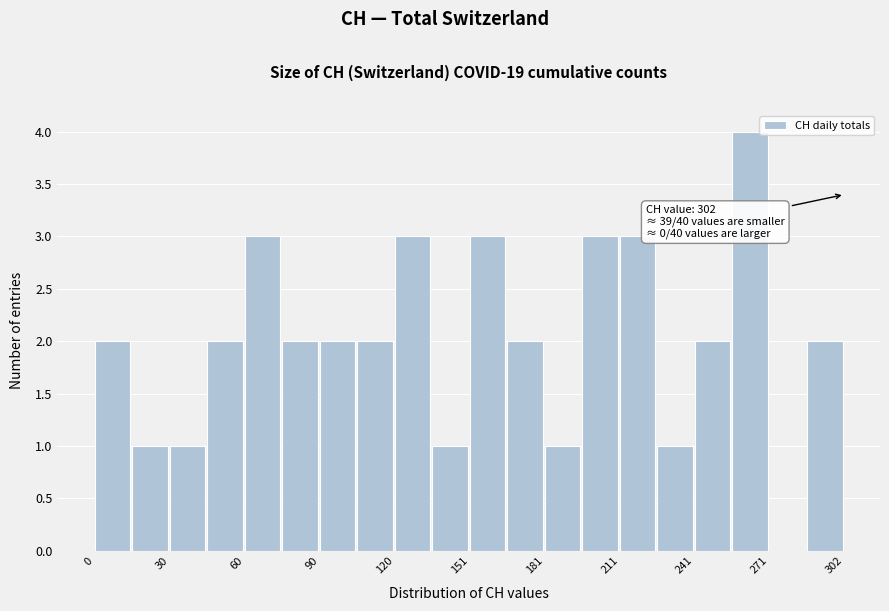

Read against the x-axis, roughly where is the centre of the tallest bar?

265